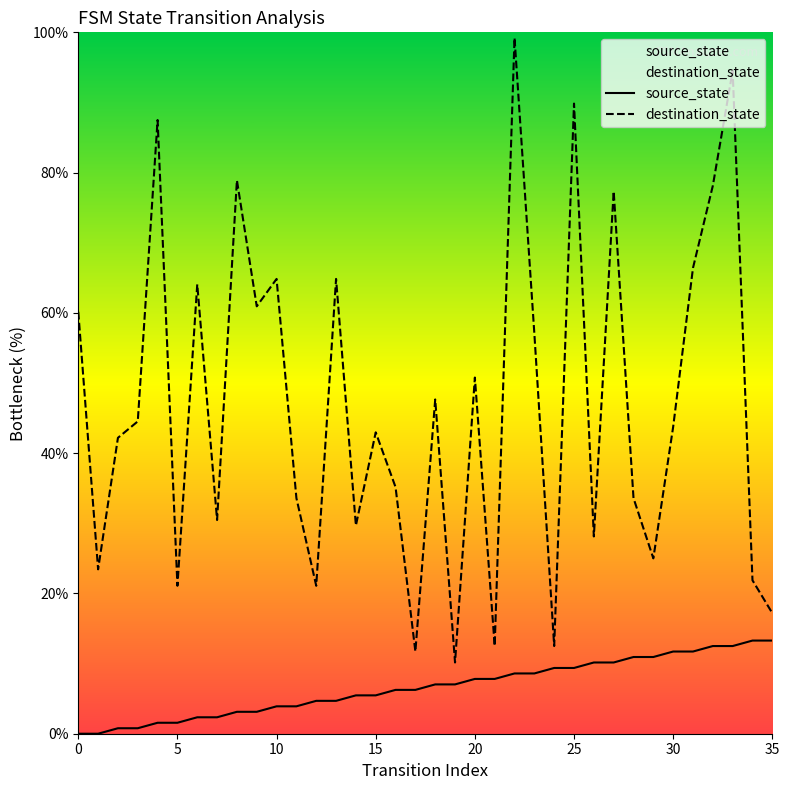

What is the total value across all series at 30?

55.5